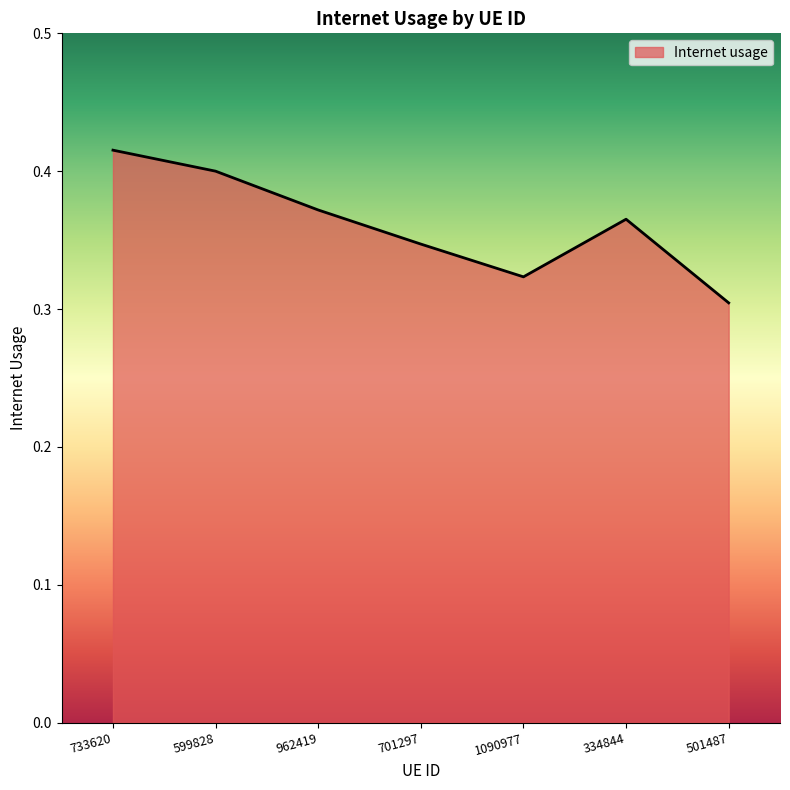

Which label corresponds to the largest value in the chart?

733620